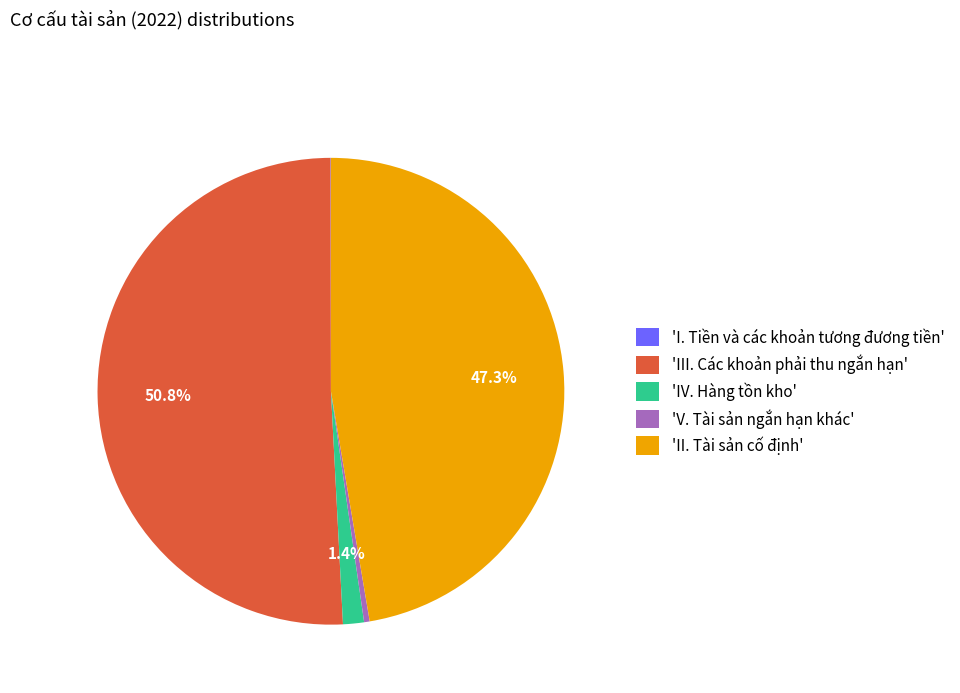

Between 'IV. Hàng tồn kho' and 'III. Các khoản phải thu ngắn hạn', which is larger?

'III. Các khoản phải thu ngắn hạn'